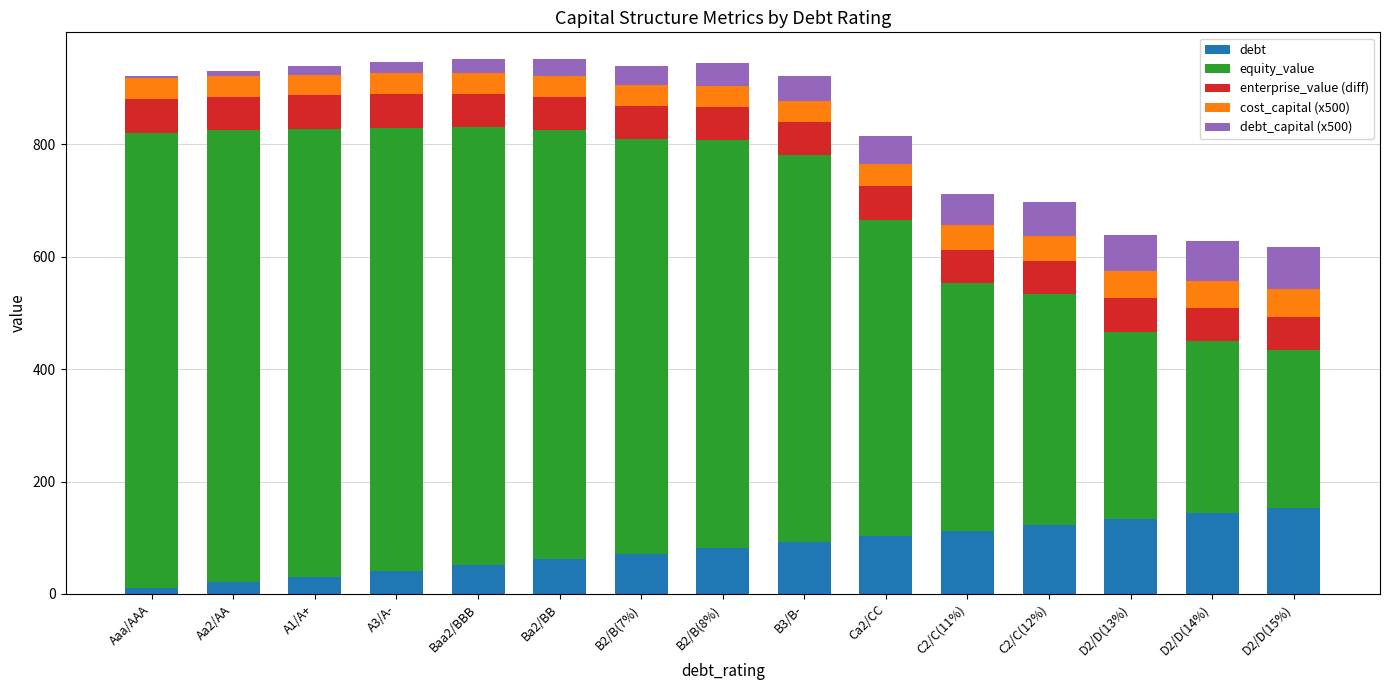

How many values in the debt_capital (x500) series are below 40?

7